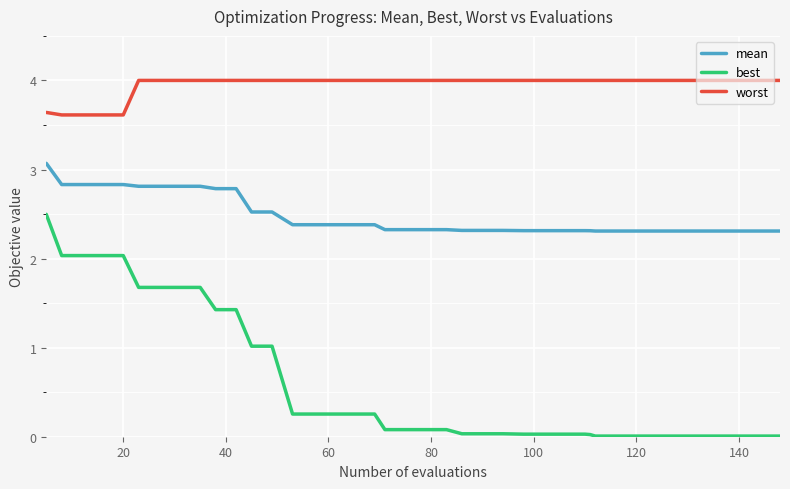

Which series has the largest range (max minus min)?

best